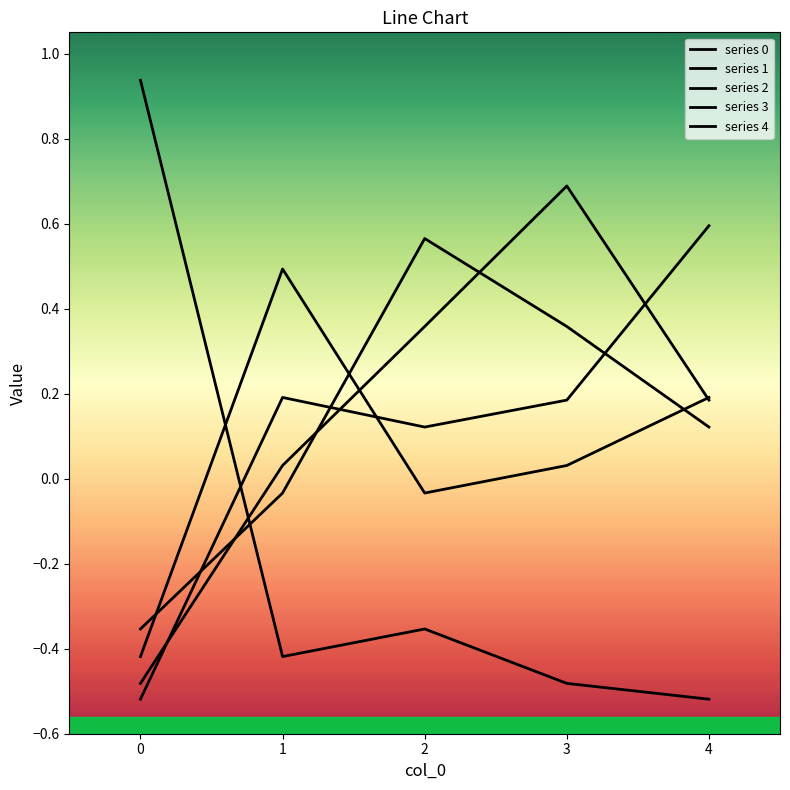

The value of series 1 at 4 is 0.2. True or false?

True